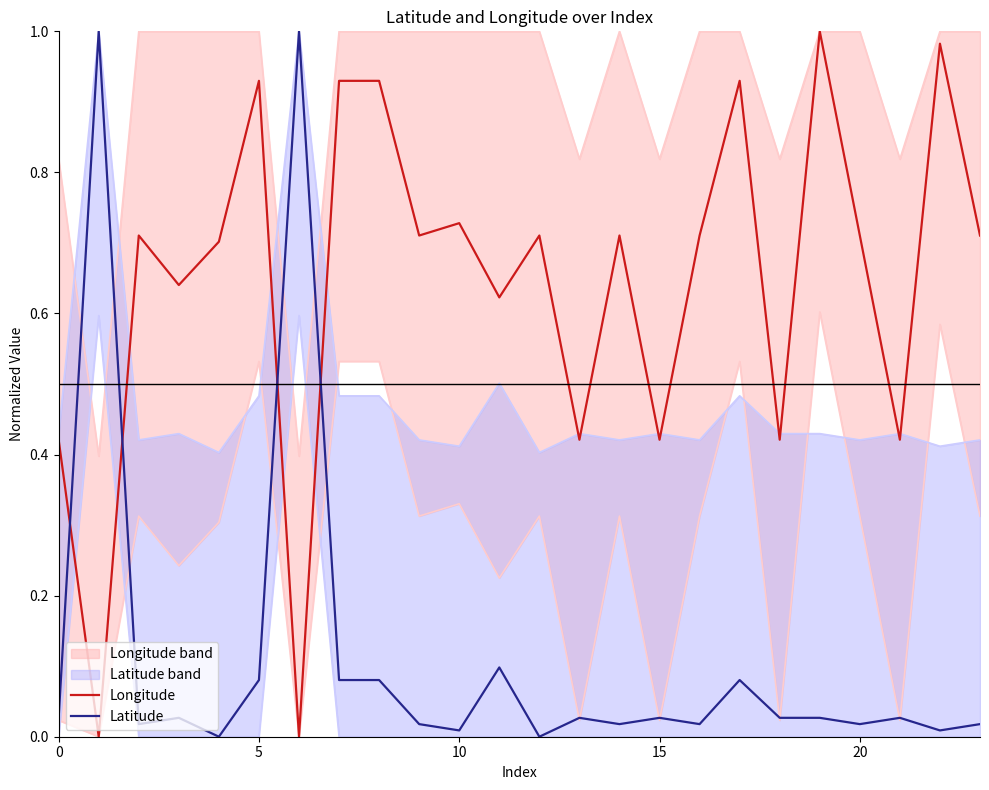

True or false: Latitude has more than 0 points higher than both neighbors.

True